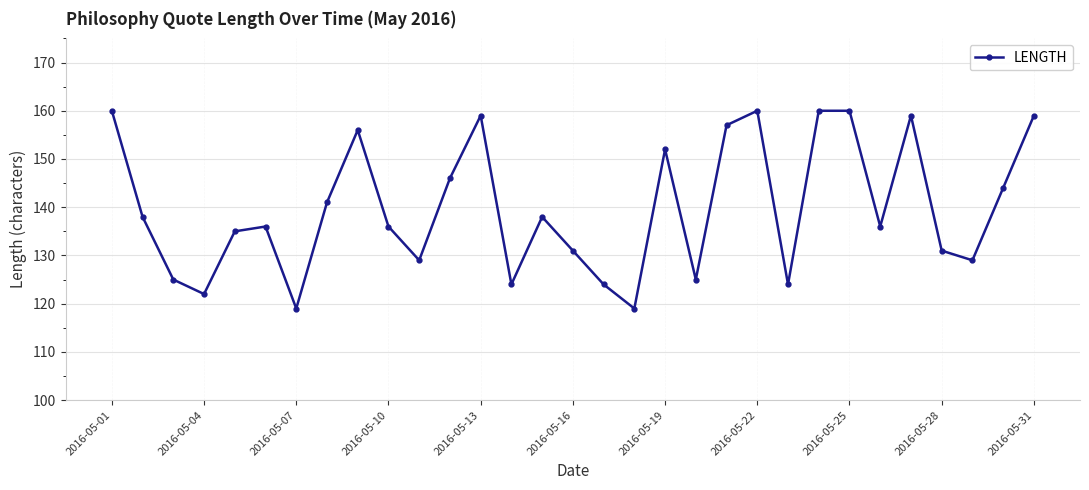

What is the value of the 28th point from the left?

131